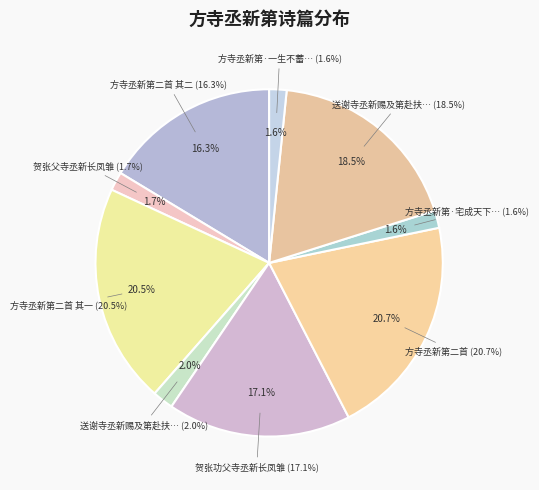

How many segments does this pie chart have?

9